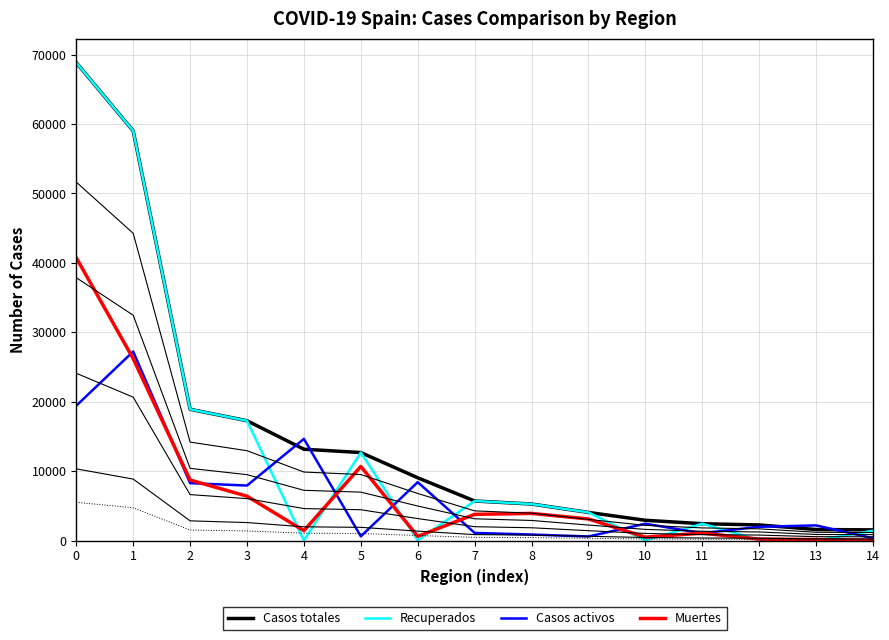

True or false: Casos activos has more than 1 points higher than both neighbors.

True